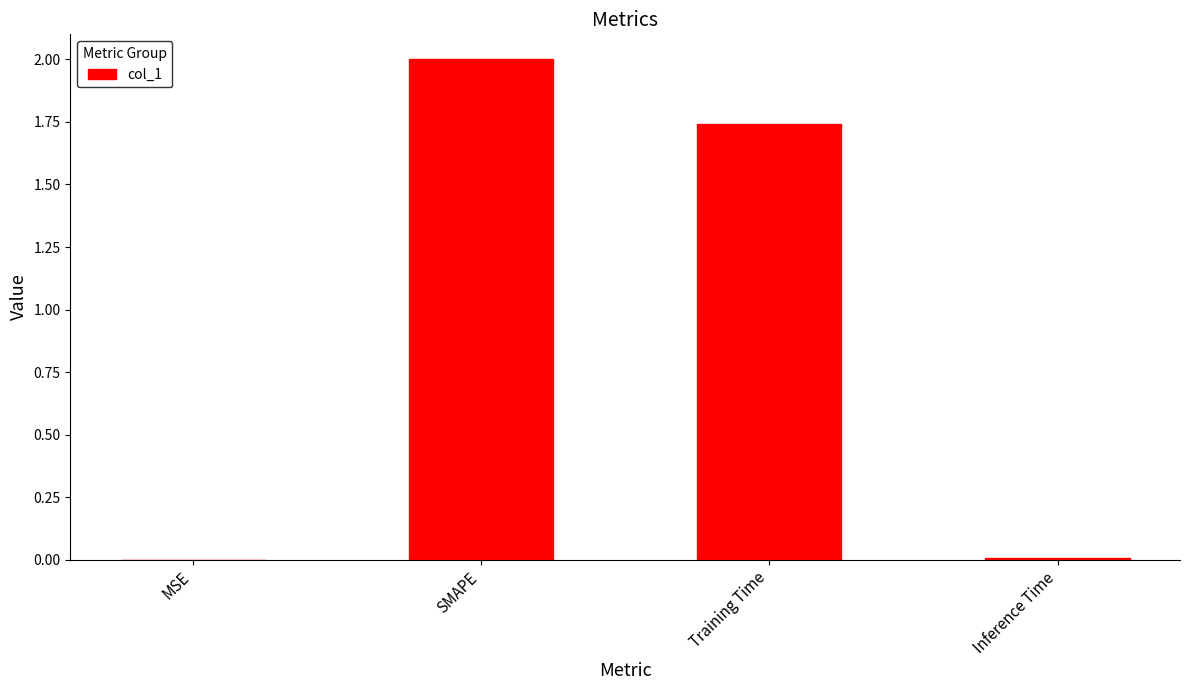

Does the chart contain stacked bars?

No